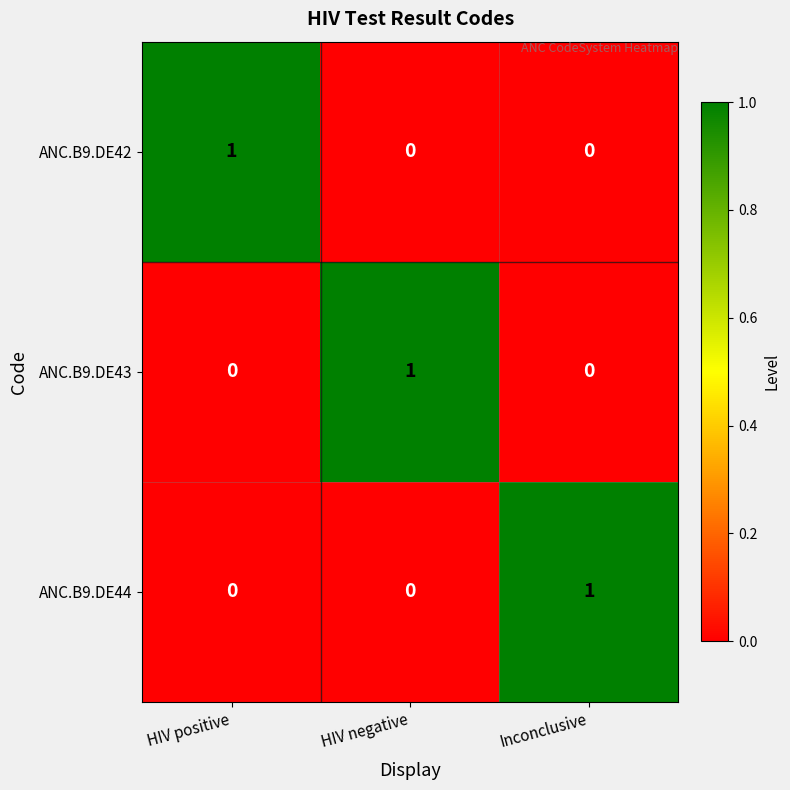

Is the value of ANC.B9.DE44 at HIV positive greater than the value of ANC.B9.DE42 at HIV positive?

No